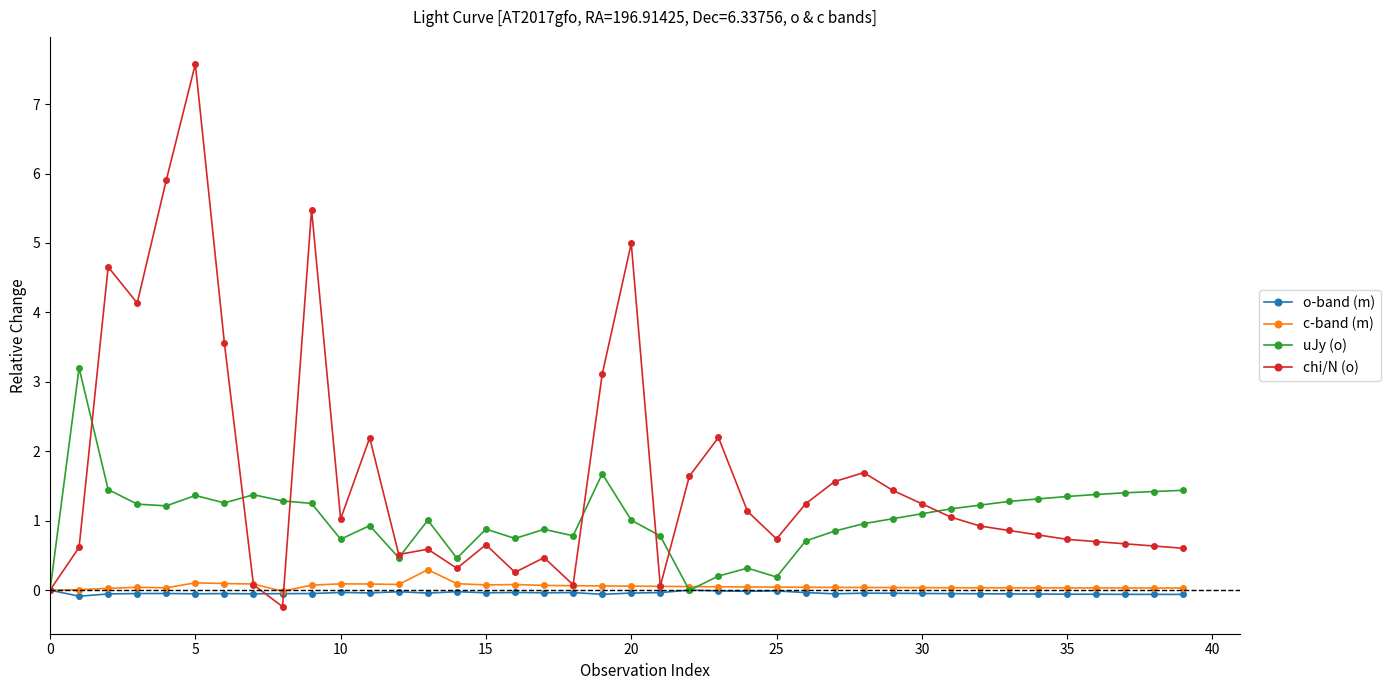

Which series has the widest spread of values?

chi/N (o)